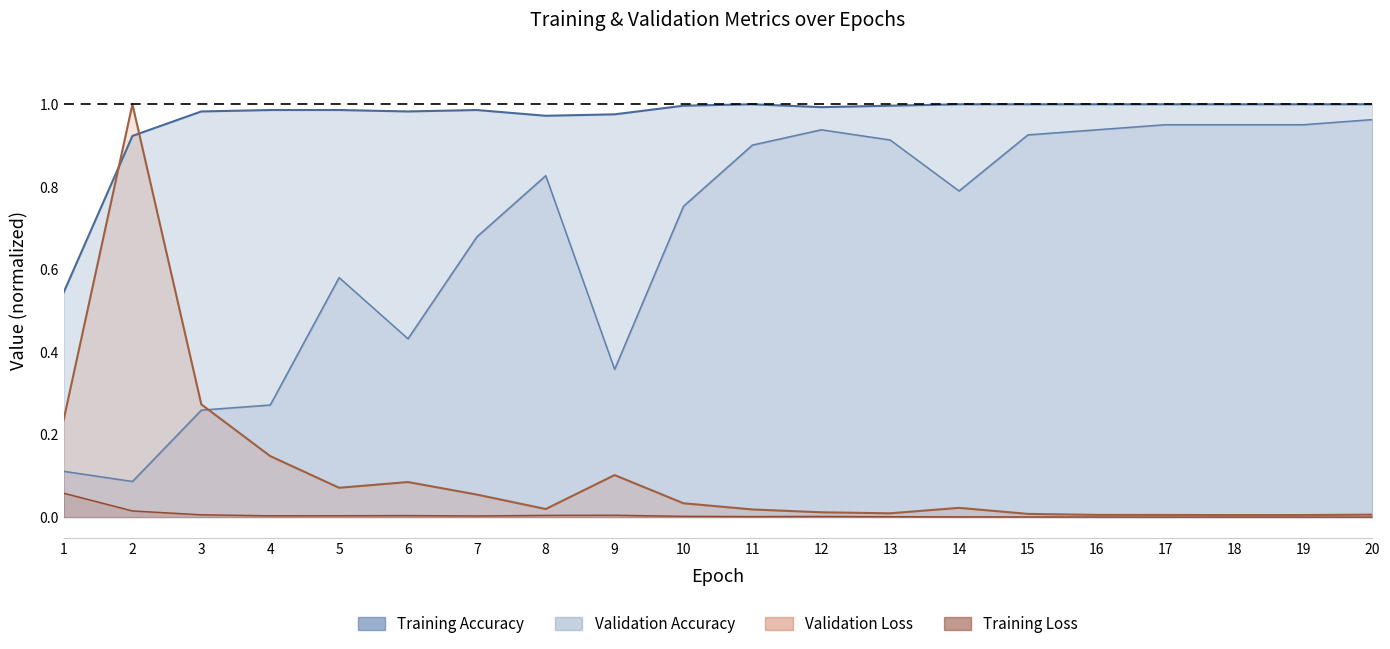

What is the value of the Validation Accuracy point at the 11th from the left?

0.9